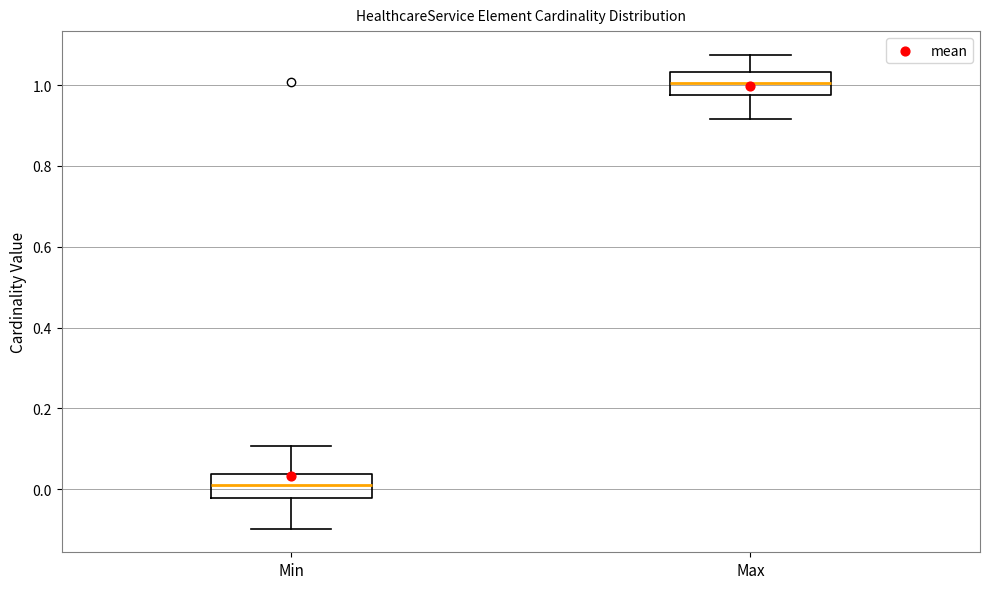

Which box has the highest median line?

Max